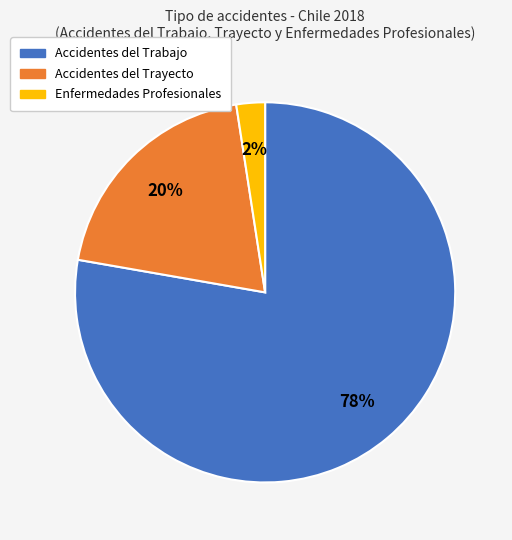

What is the majority slice?

Accidentes del Trabajo